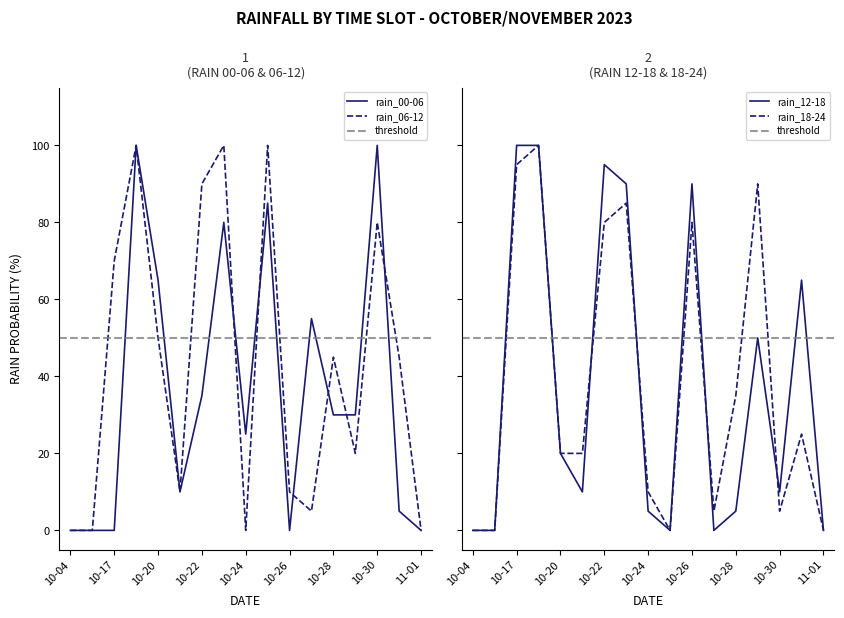

The rain_00-06 series shows 65 at 10-26. True or false?

False